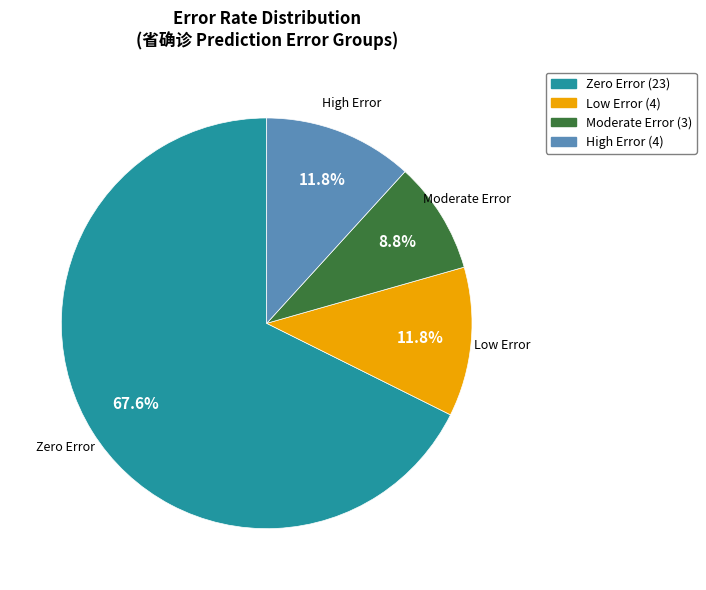

Is there a majority slice in this chart?

Yes